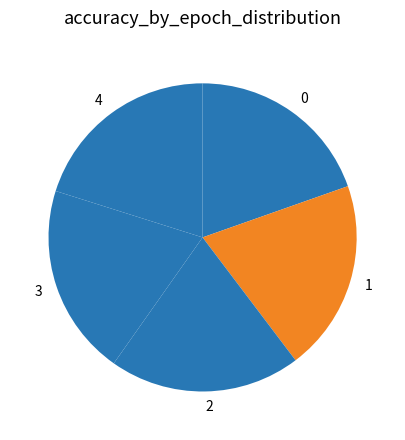

True or false: 0 accounts for 31% of the total.

False